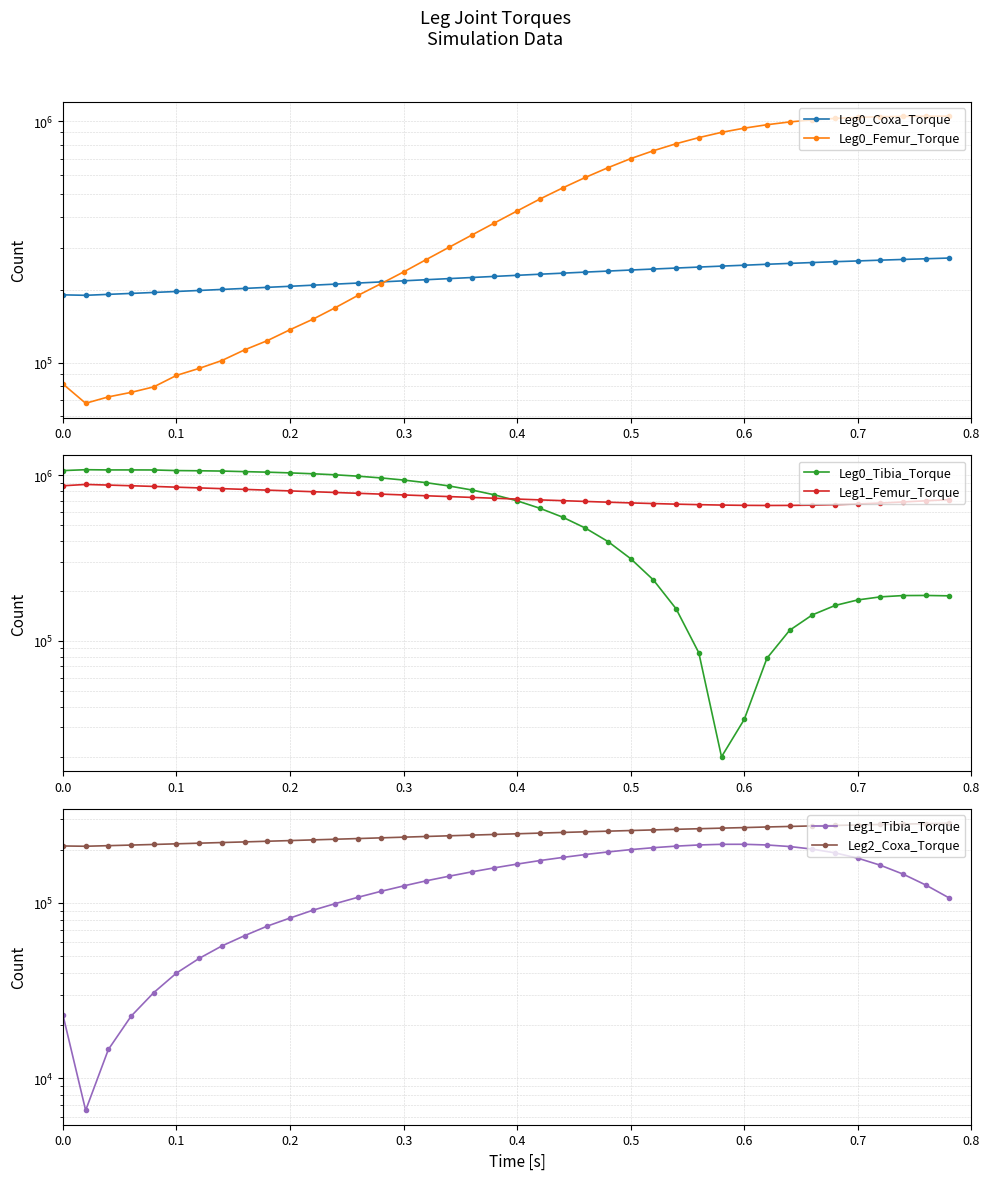

What is the sum of all Leg1_Femur_Torque values?

29682733.0